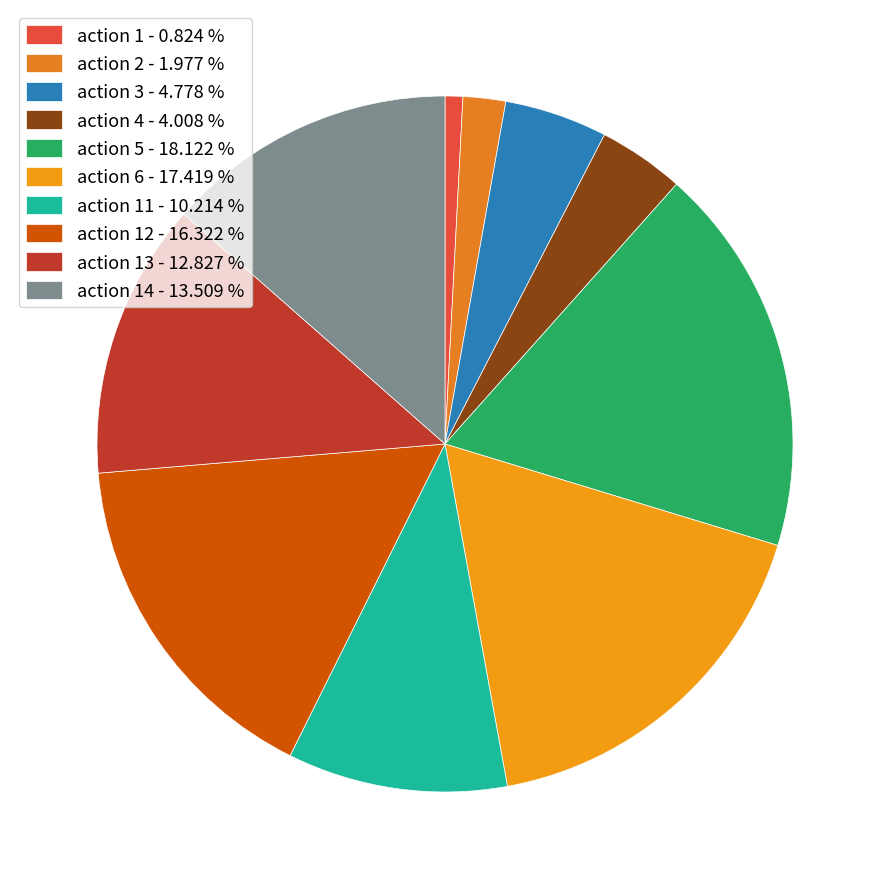

Is there a majority slice in this chart?

No